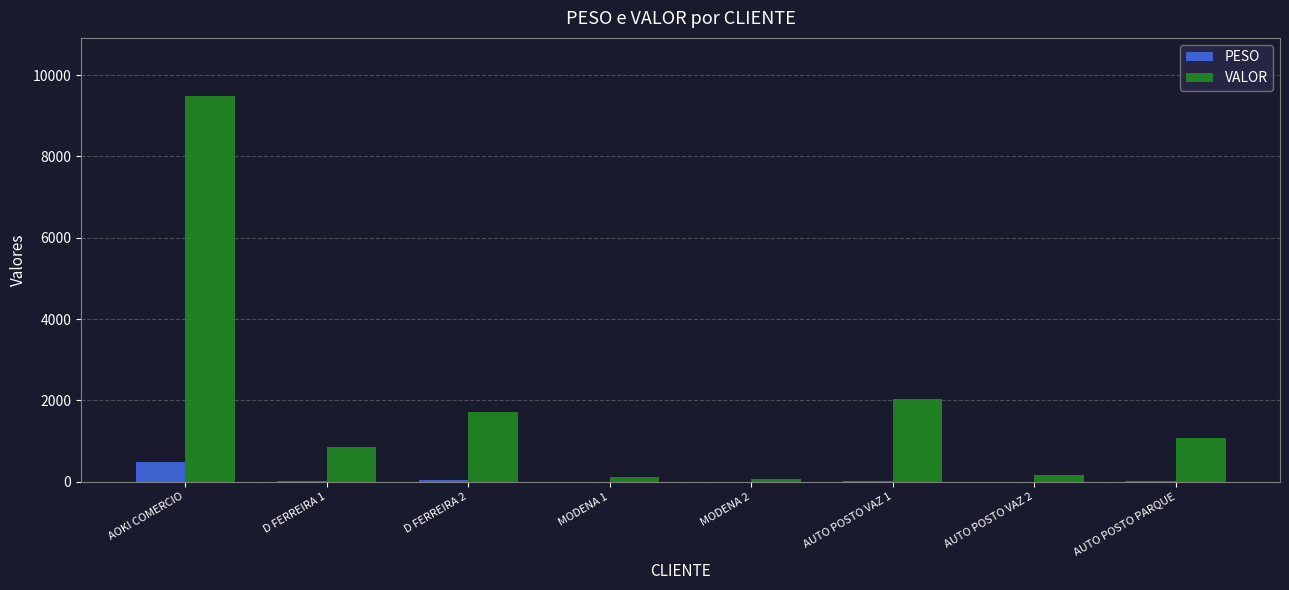

At which label is VALOR closest to 4784?

AUTO POSTO VAZ 1